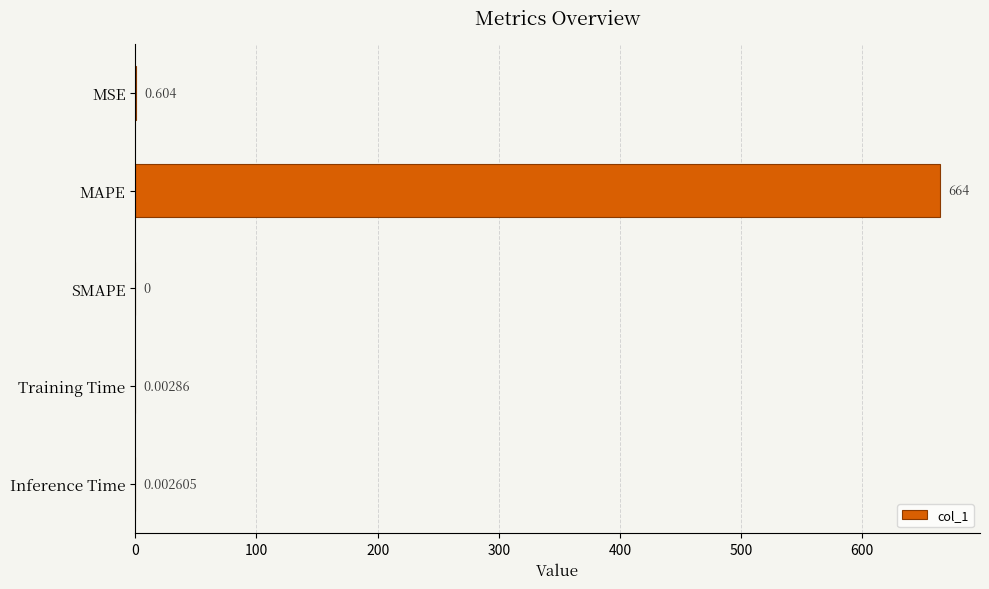

Which has a higher value, MAPE or Training Time?

MAPE